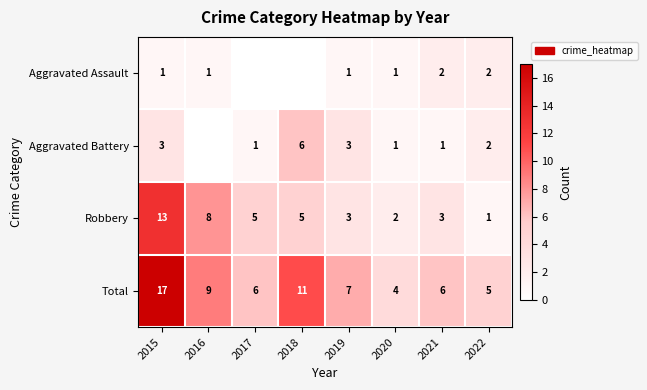

What is the sum of all Robbery values?

40